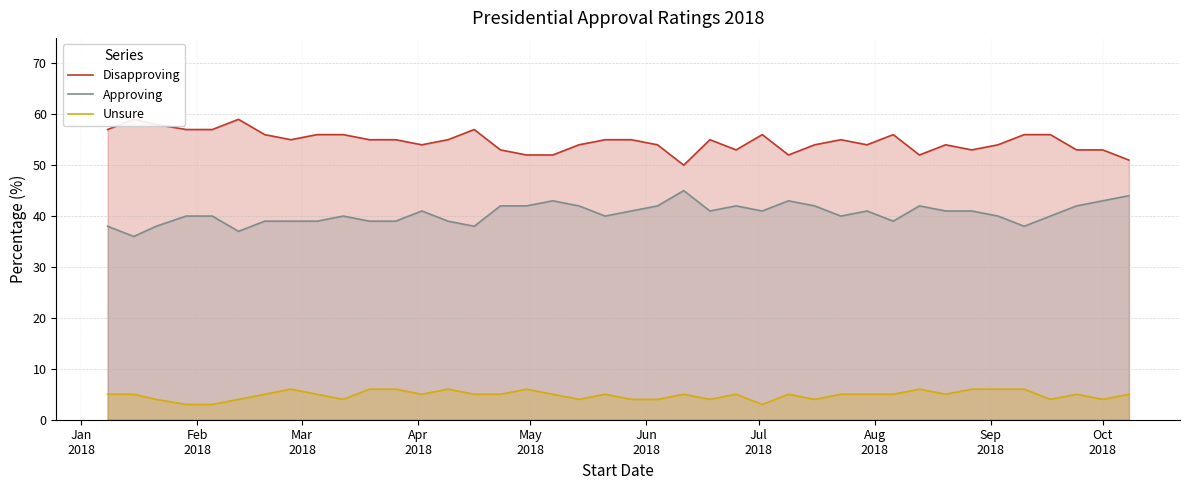

What is the average value of the Unsure series?

5